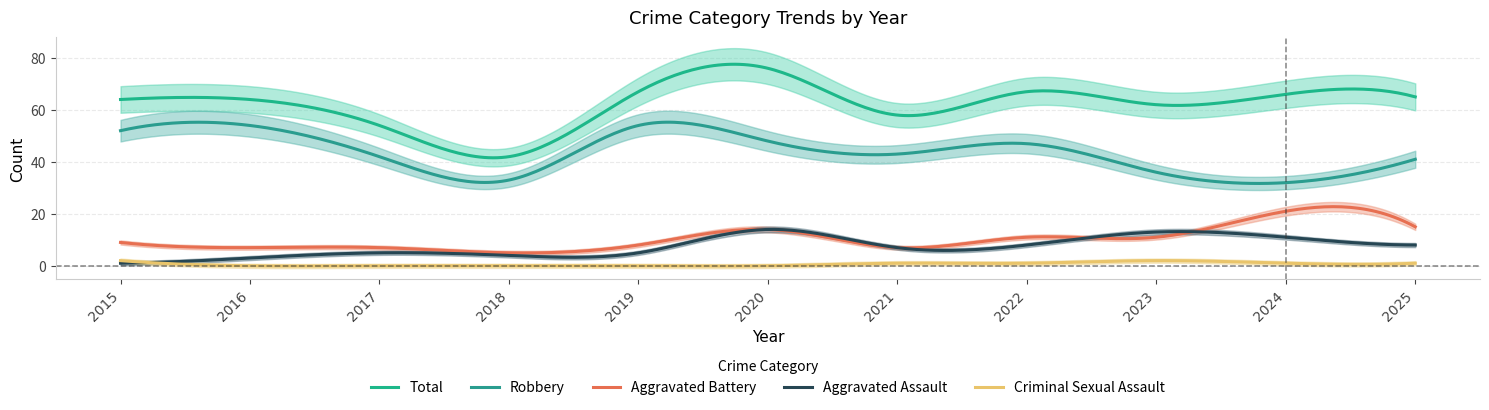

List the series in order of their peak value, lowest first.

Criminal Sexual Assault, Aggravated Assault, Aggravated Battery, Robbery, Total